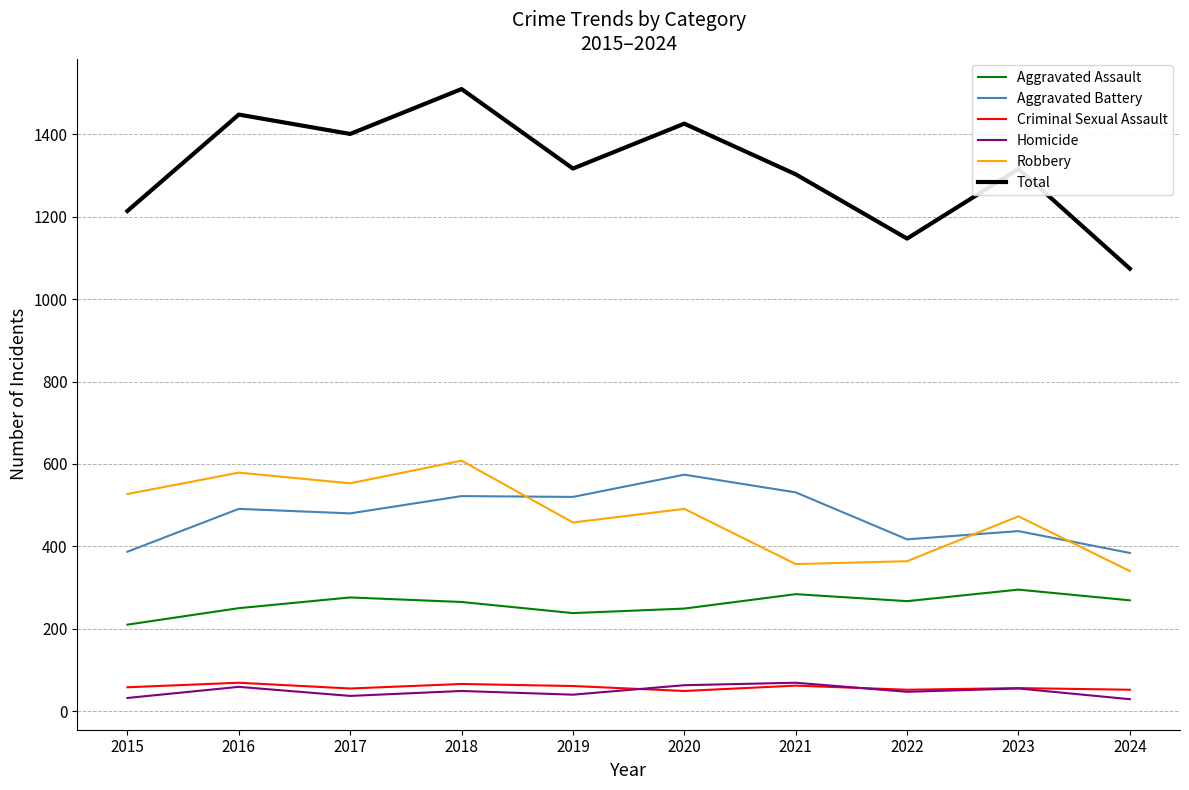

What is the lowest value of the Aggravated Assault series?

210